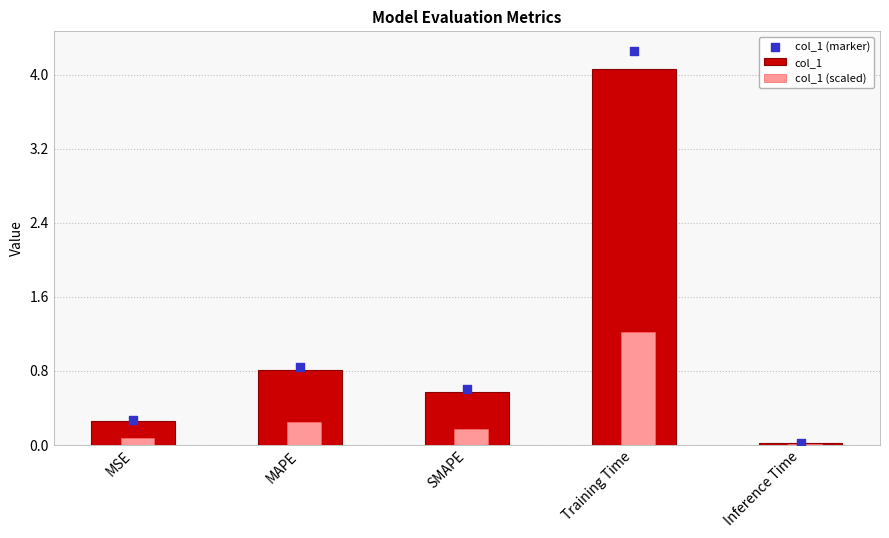

Which series has the widest spread of Y values?

col_1 (marker)